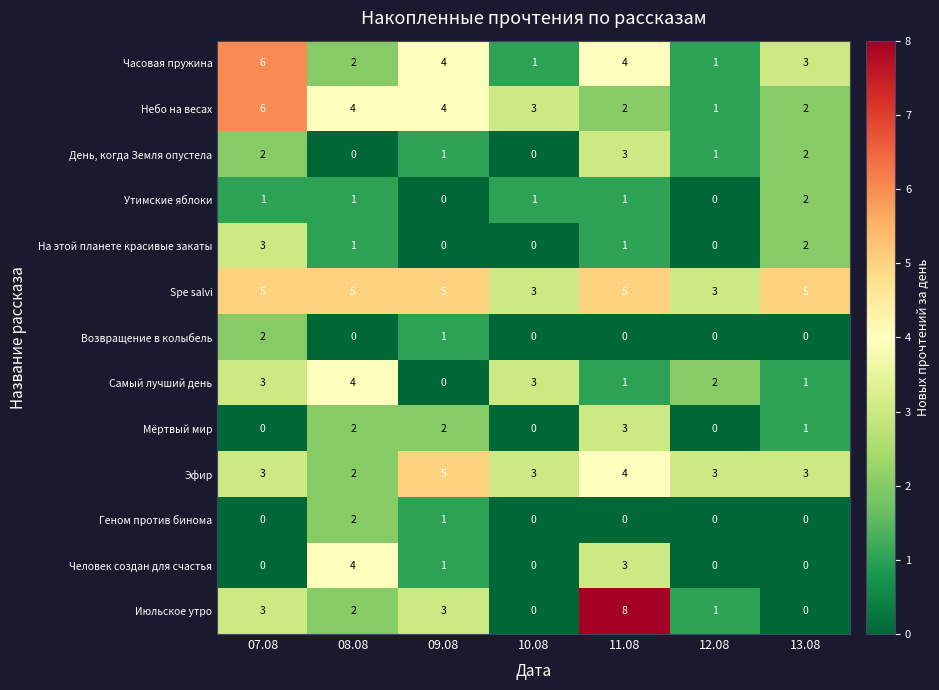

True or false: Мёртвый мир has a value of -1 at 07.08.

False